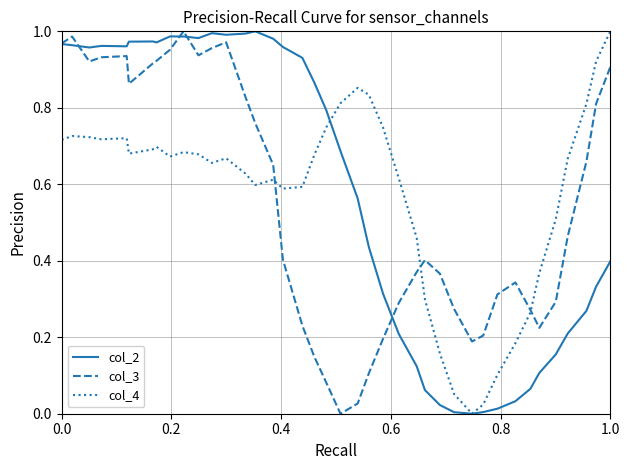

What is the total value across all series at 1.0?

2.3